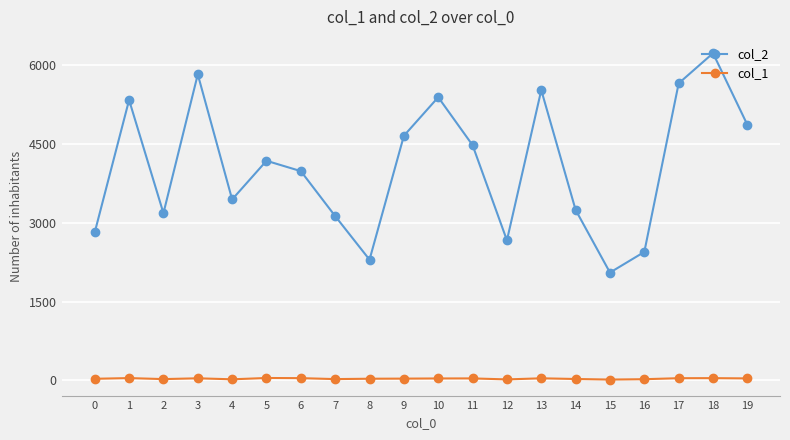

True or false: col_1 has more than 0 points higher than both neighbors.

True